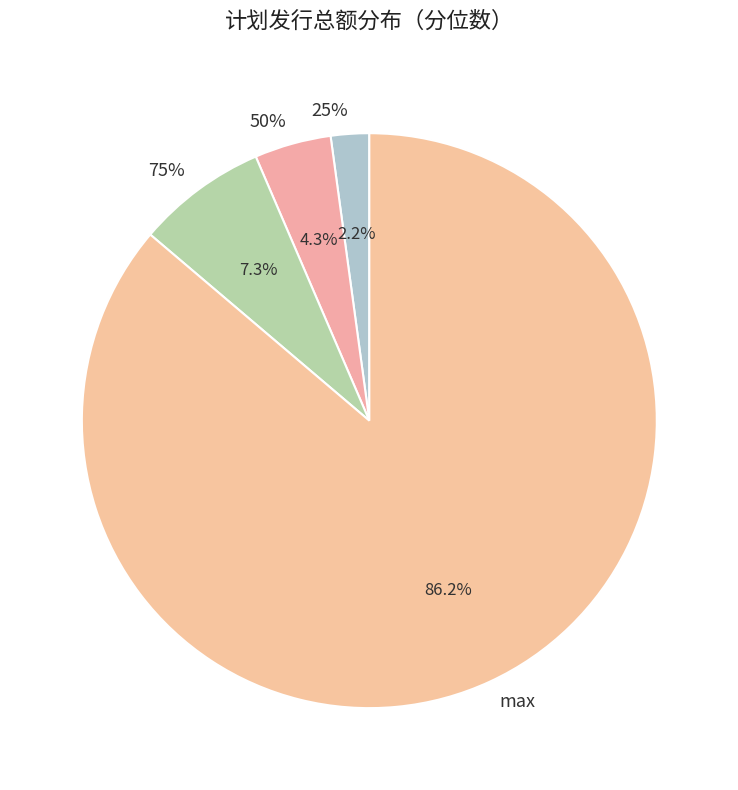

What percentage is the 25% slice, to the nearest percent?

2%